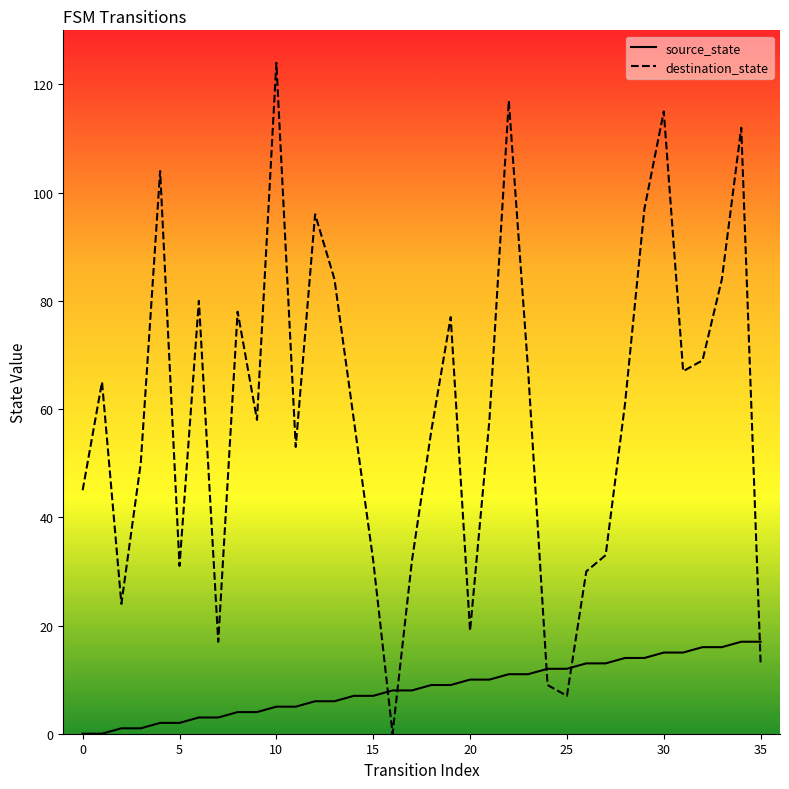

List the series in order of their peak value, lowest first.

source_state, destination_state